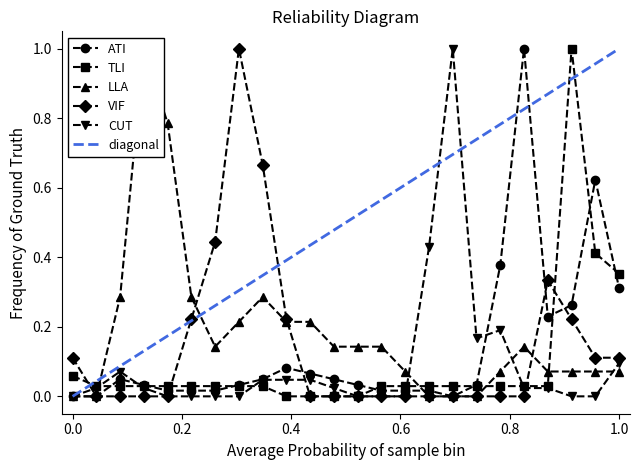

What is the highest value of the TLI series?

1.0